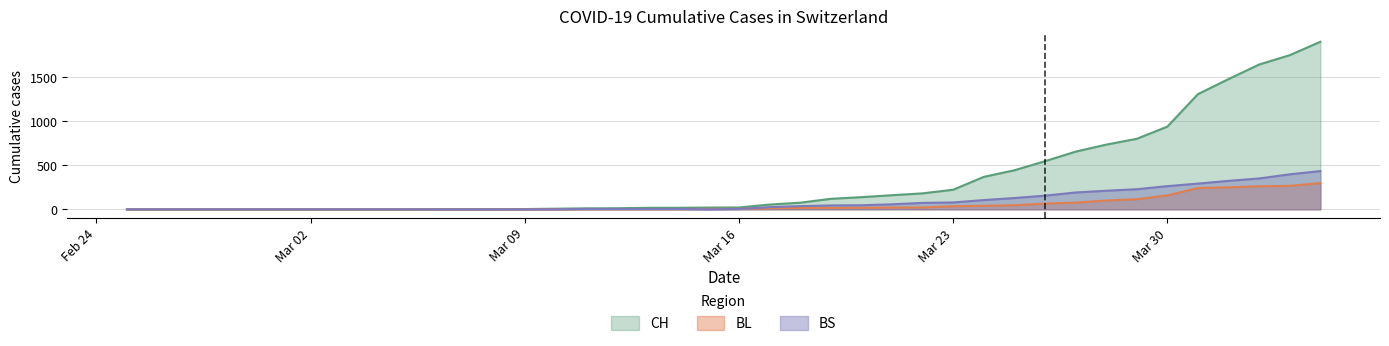

What is the sum of the CH values at Mar 02 and Mar 09?

3